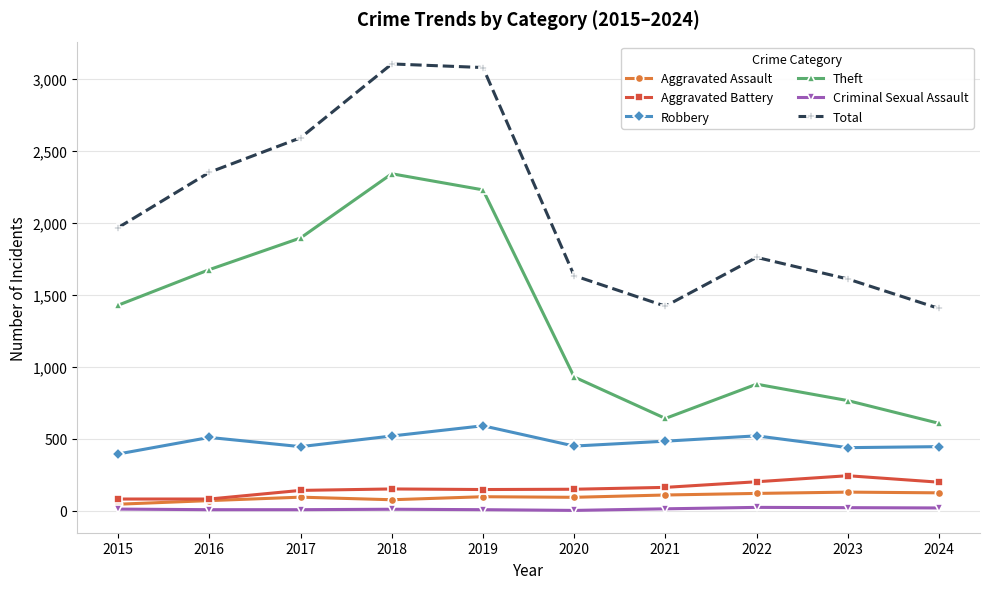

At how many categories does at least one series exceed 2609?

2